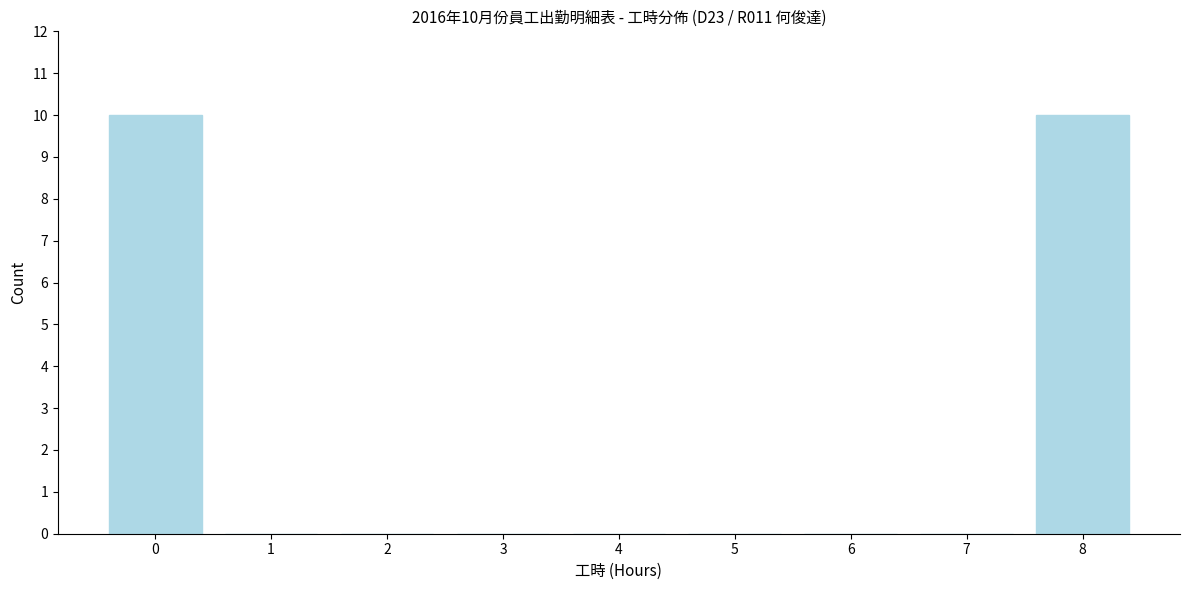

Reading left to right, what are all the values shown in this chart?

0=10	1=0	2=0	3=0	4=0	5=0	6=0	7=0	8=10